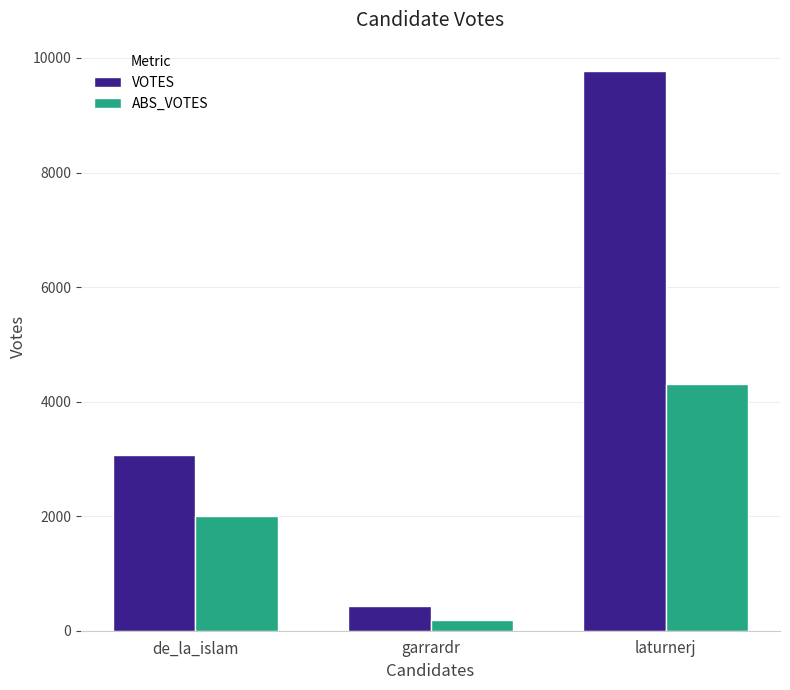

At which label is ABS_VOTES closest to 2249?

de_la_islam